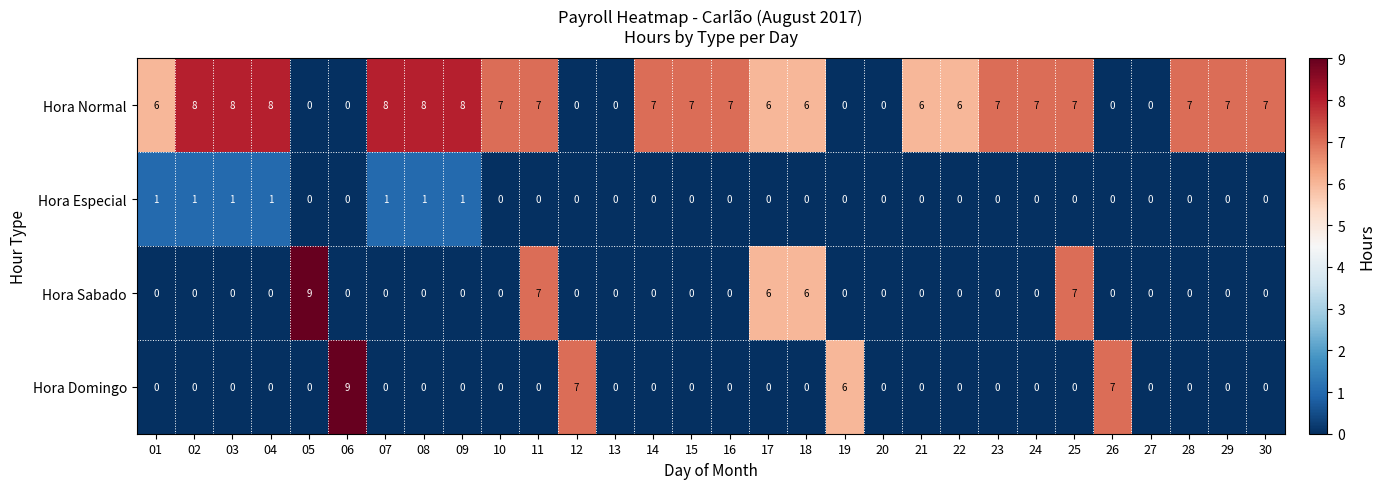

What is the total value across all series at 02?

9